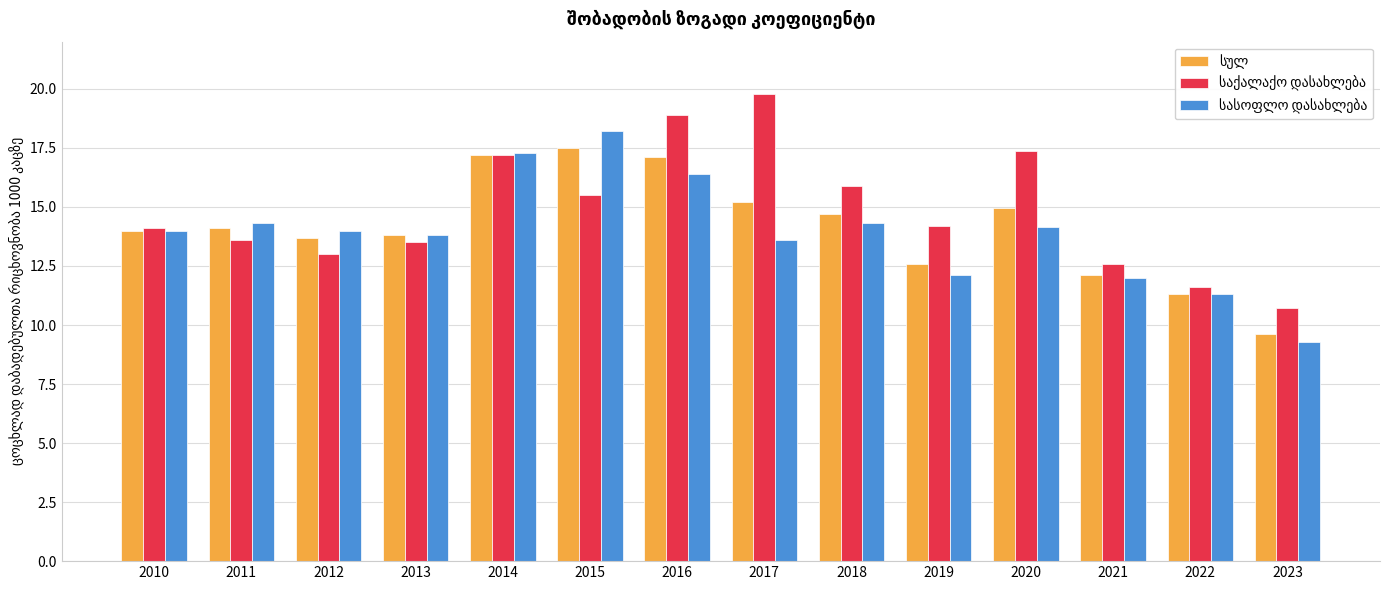

What is the spread (max minus min) of values at 2023?

1.4